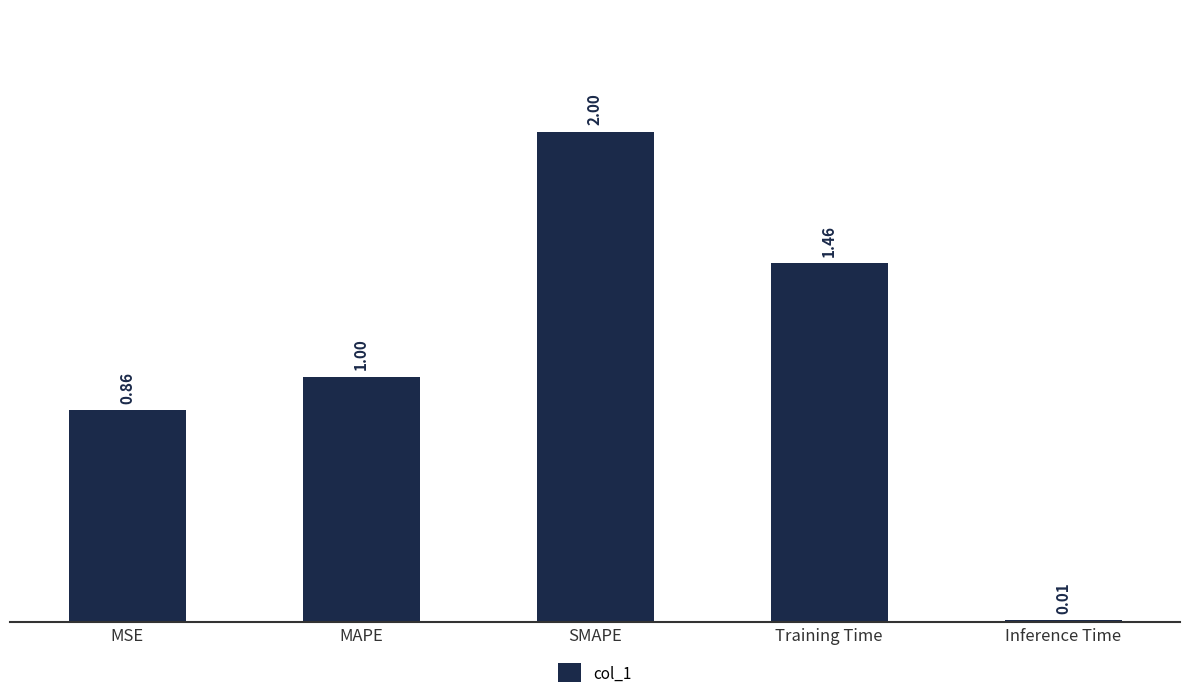

Are the bars grouped side by side (vs. stacked)?

No